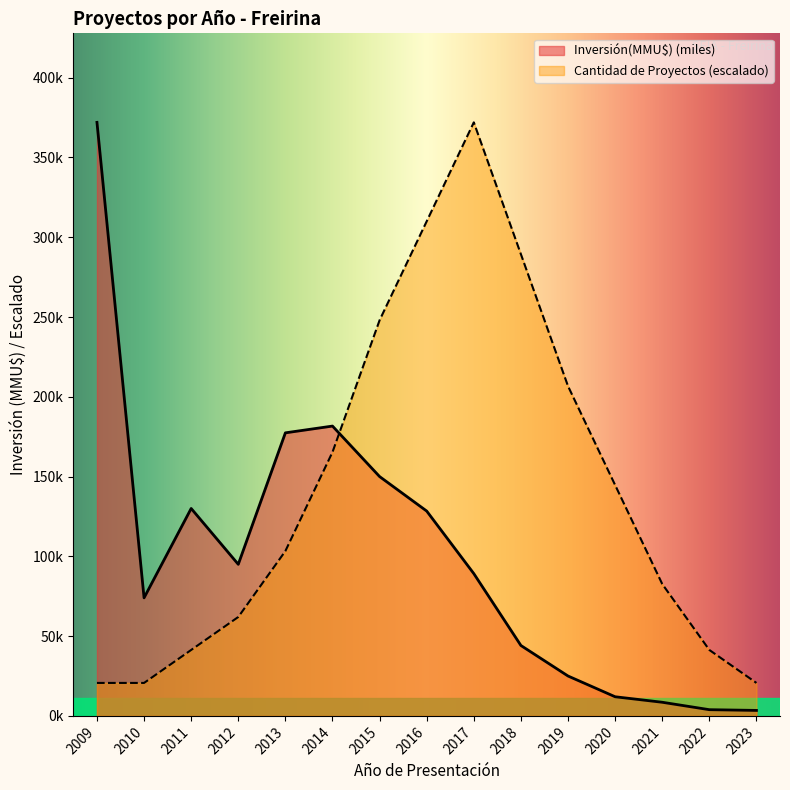

What is the difference between the maximum and second lowest values in the Count series?

351.3